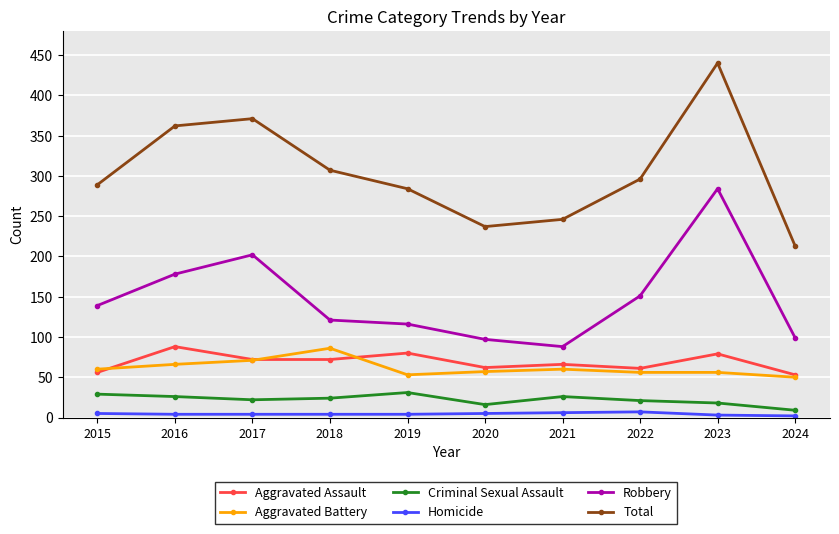

Which series changed the most between 2015 and 2021?

Robbery